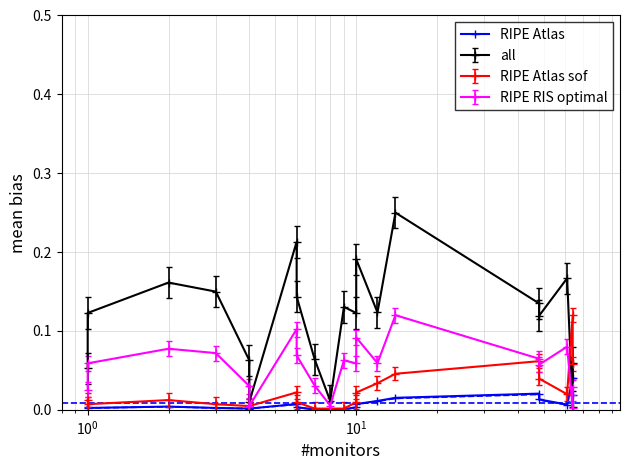

How many points are lower than both their immediate neighbors (excluding endpoints)?

5